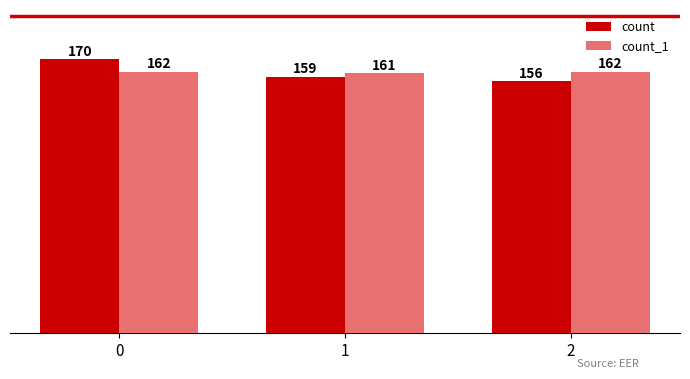

Reading right to left, extract all data points from this chart.

count: 2=156	1=159	0=170
count_1: 2=162	1=161	0=162